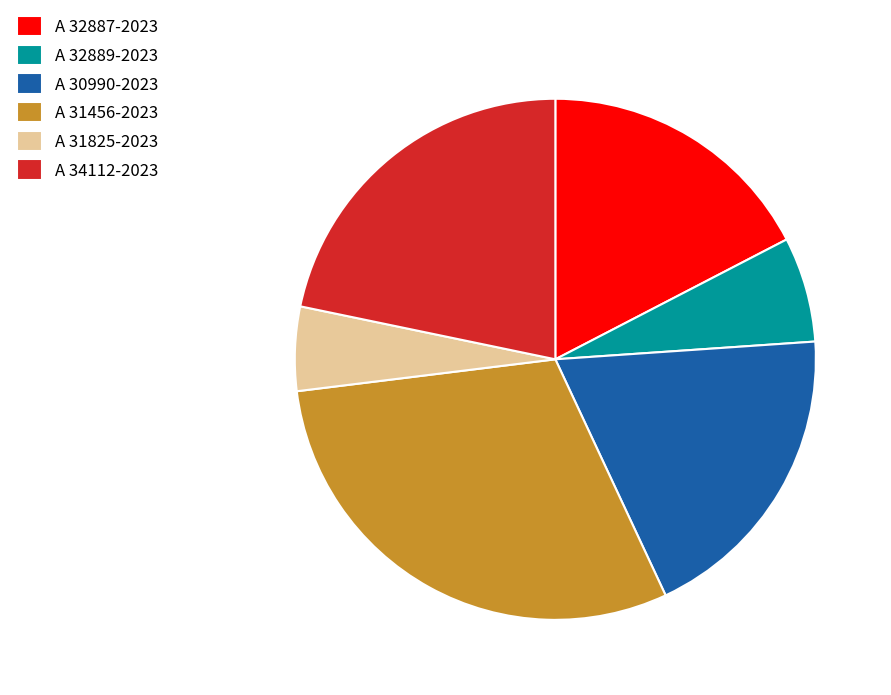

Between A 34112-2023 and A 32889-2023, which is larger?

A 34112-2023